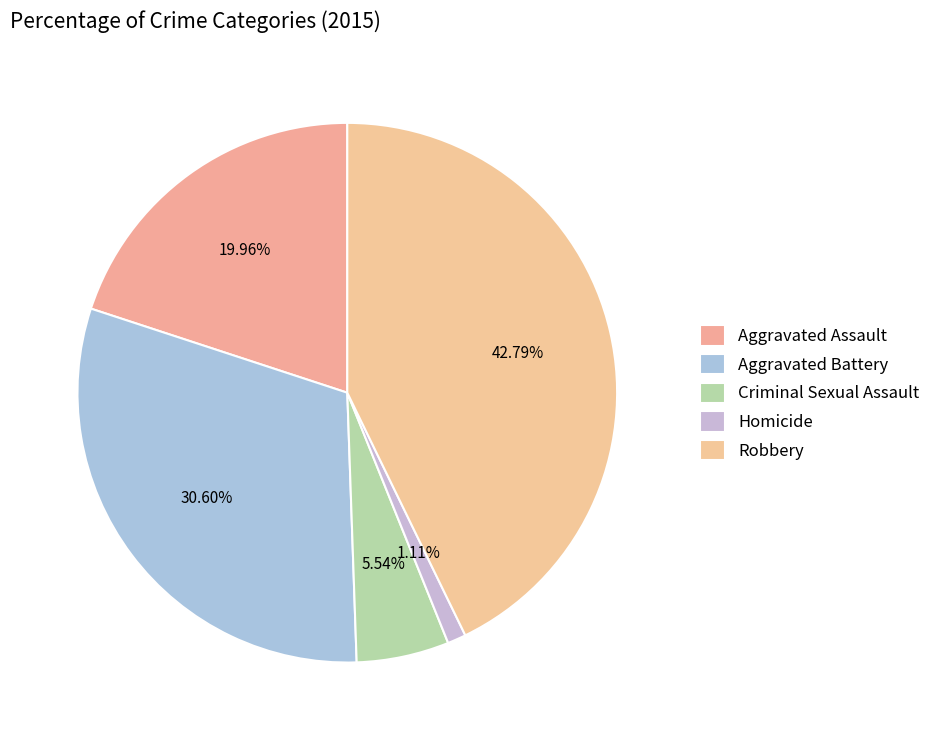

To the nearest percent, what is the difference between the Aggravated Assault and Criminal Sexual Assault slice percentages?

14%